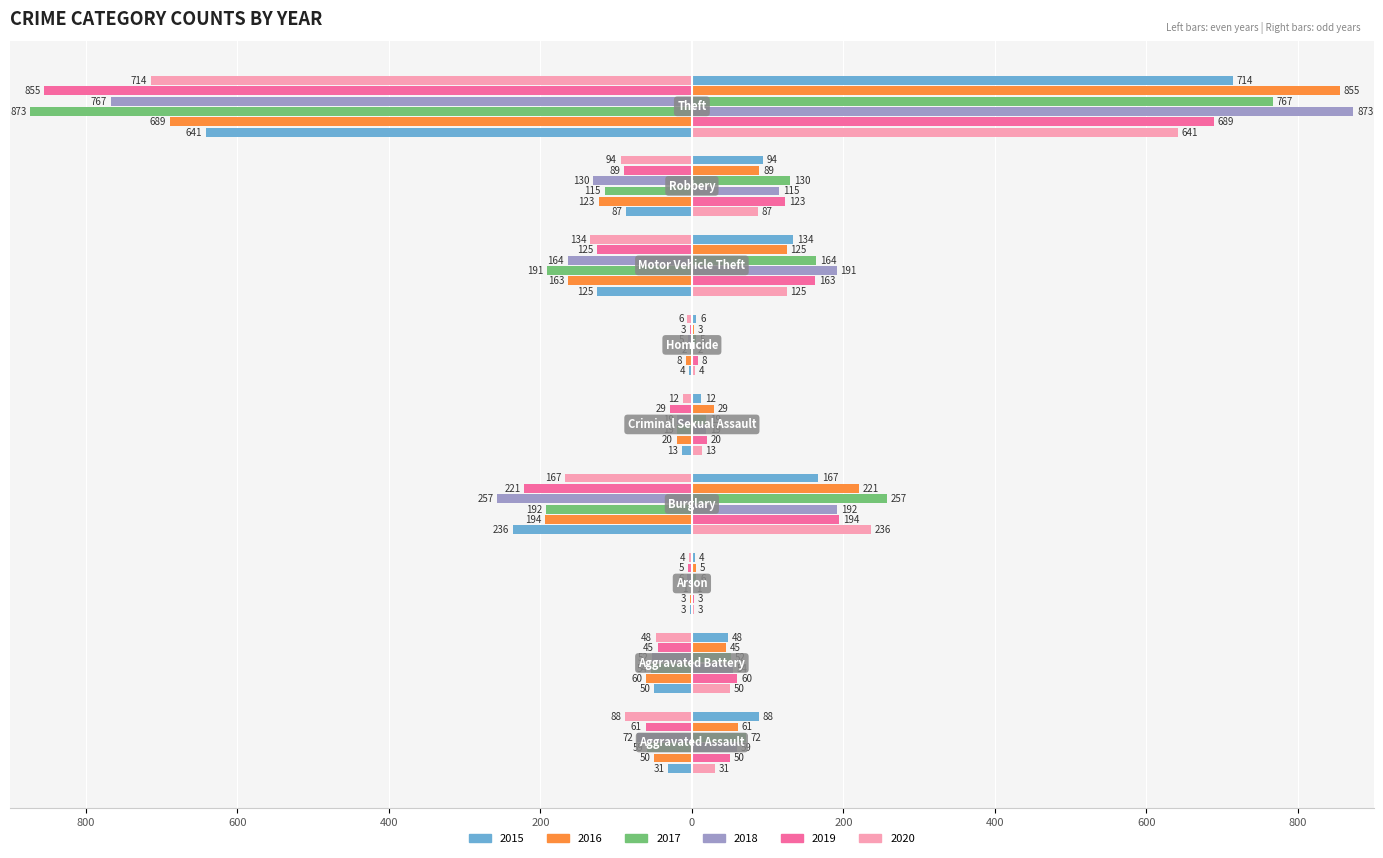

True or false: 2018 has a value of -3 at Arson.

False